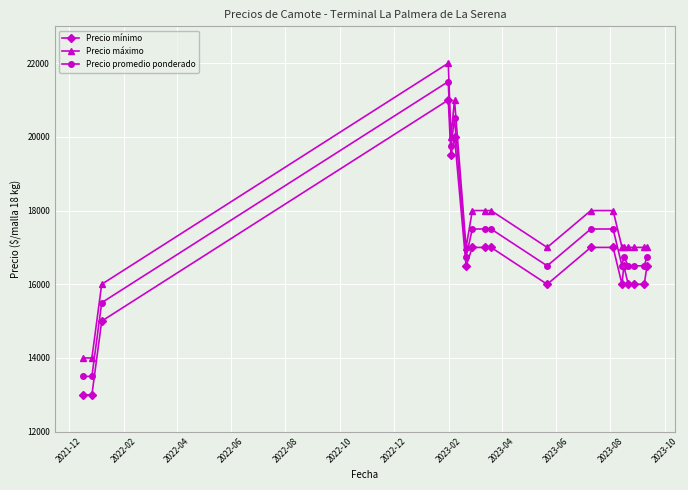

What is the maximum value shown in the chart?

22000